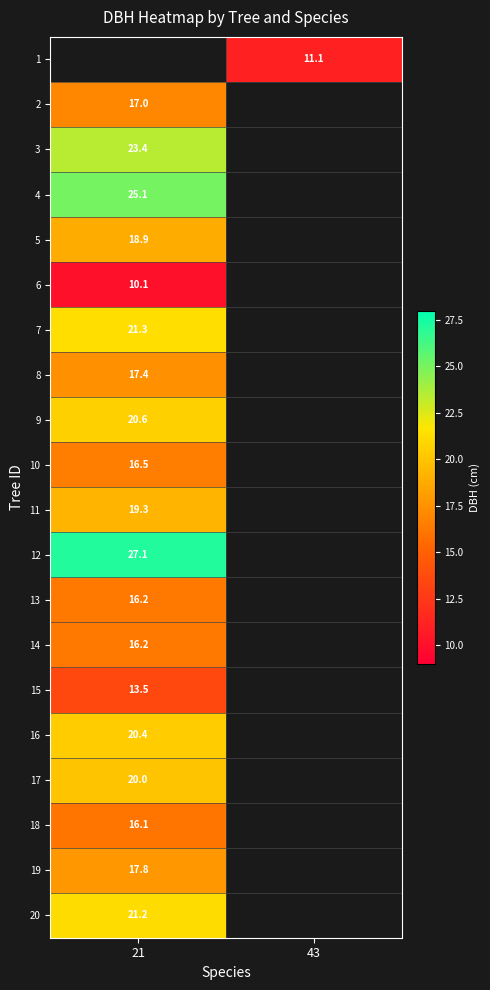

Which category has the lowest value in the 3 series?

21